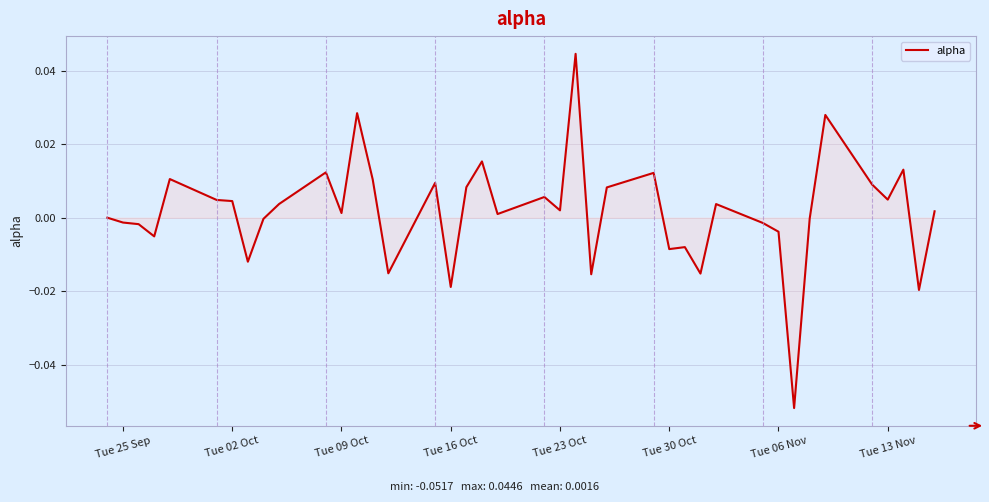

Does the chart have visible grid lines?

Yes